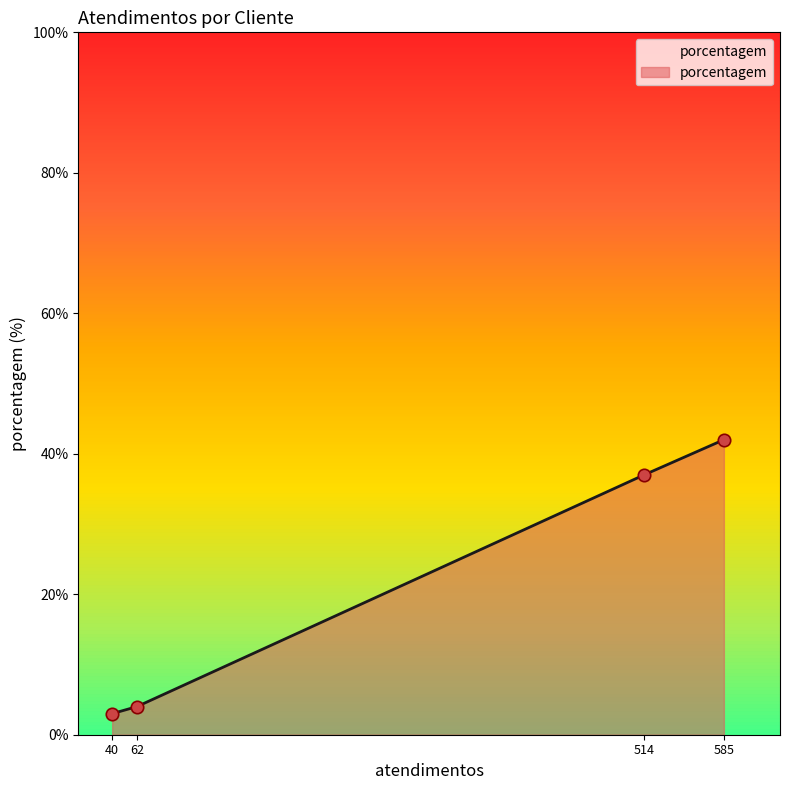

What is the change in value from 40 to 514?

+34